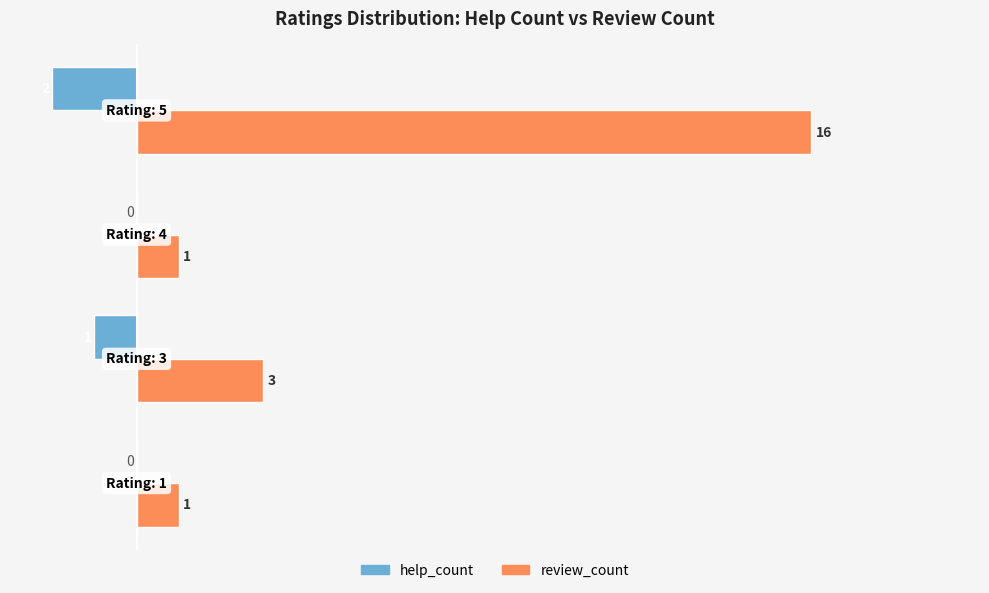

What are all the series names shown in the legend?

help_count, review_count